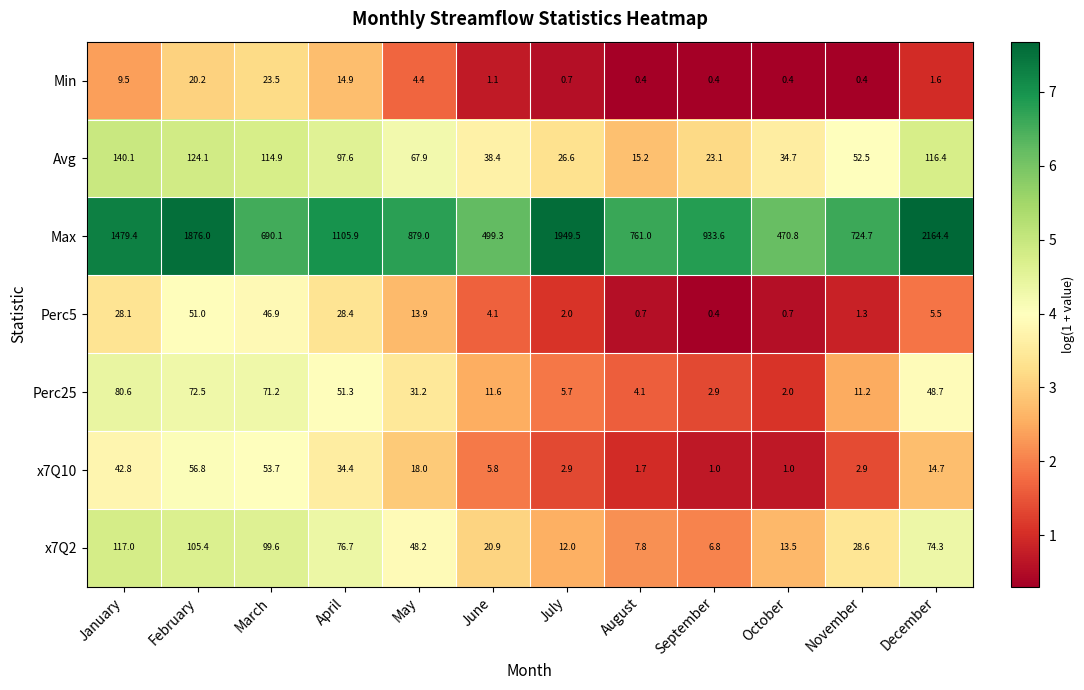

Where does the x7Q10 series first go above 14?

January